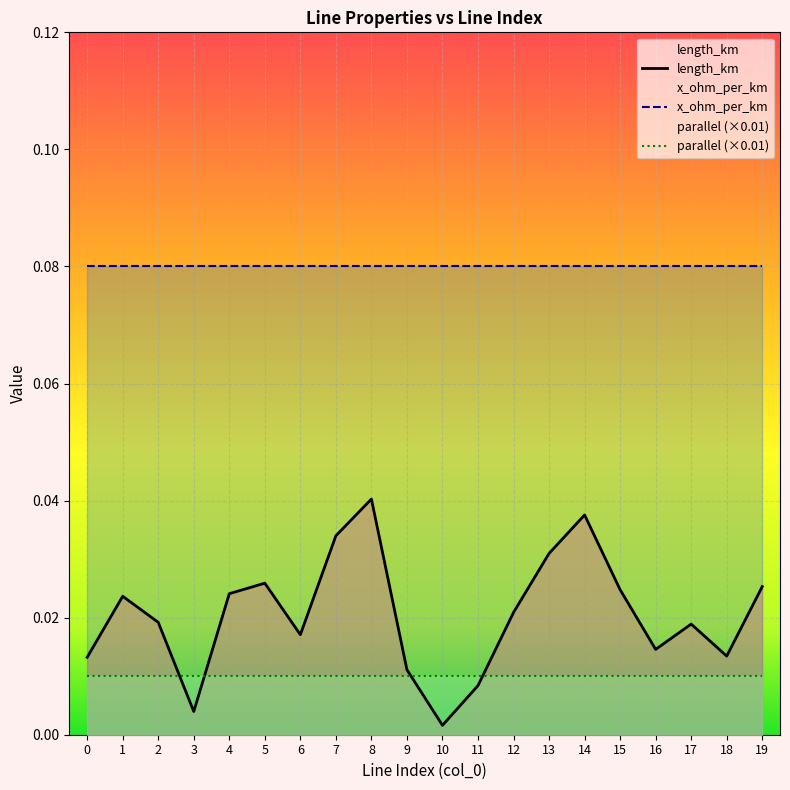

What is the total value across all series at 14?

1.1